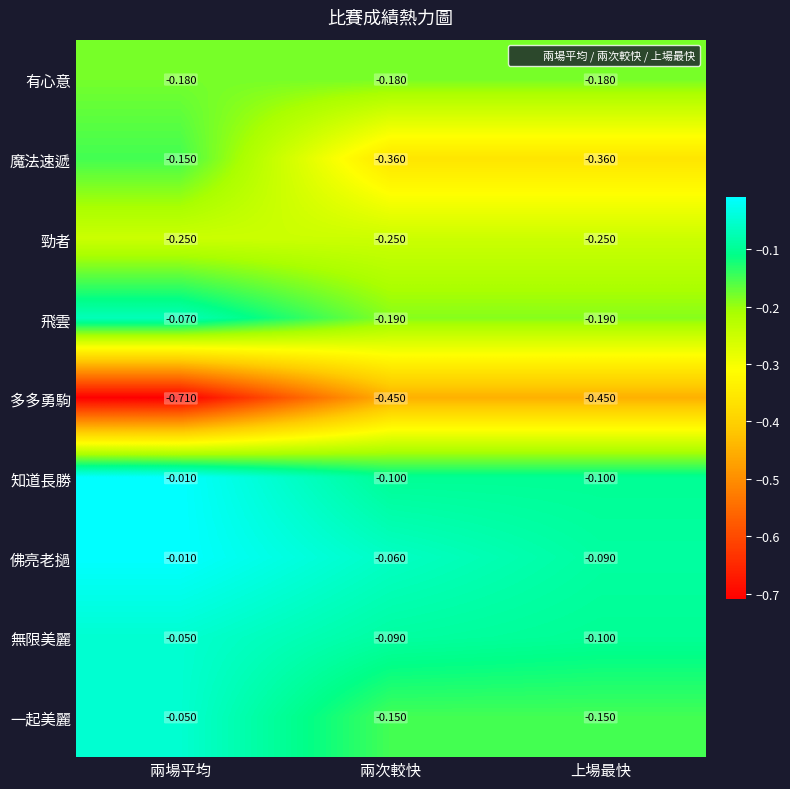

Rank the series at 兩次較快 from highest to lowest value.

佛亮老撾, 無限美麗, 知道長勝, 一起美麗, 有心意, 飛雲, 勁者, 魔法速遞, 多多勇駒